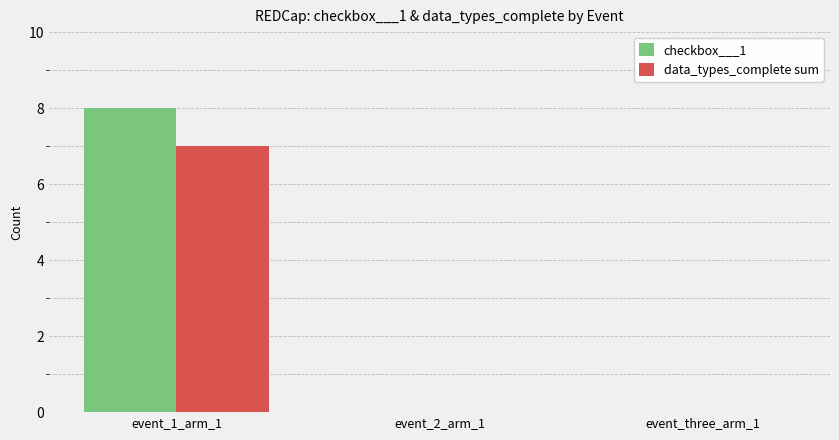

True or false: checkbox___1 has a value of 2 at event_1_arm_1.

False